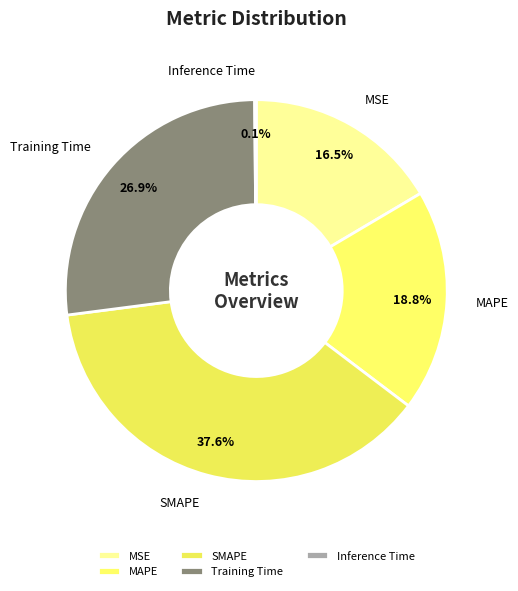

Is there any slice that represents more than half of the pie?

No